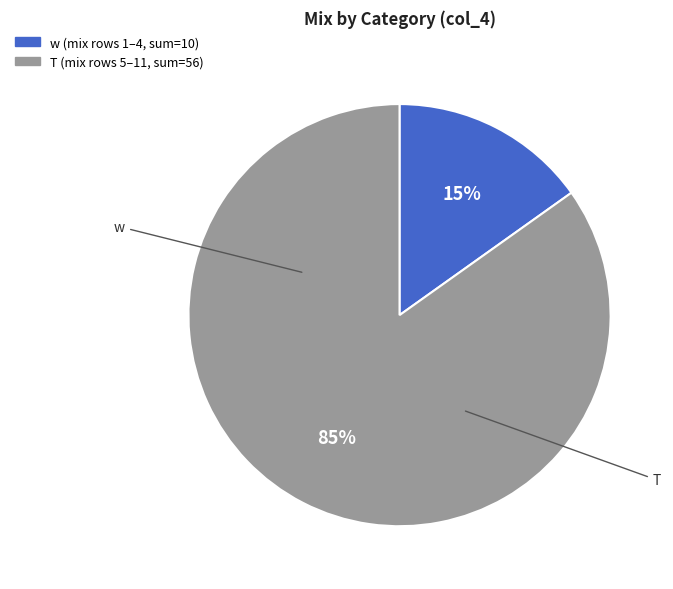

To the nearest percent, what is the difference between the largest and smallest slice percentages?

70%